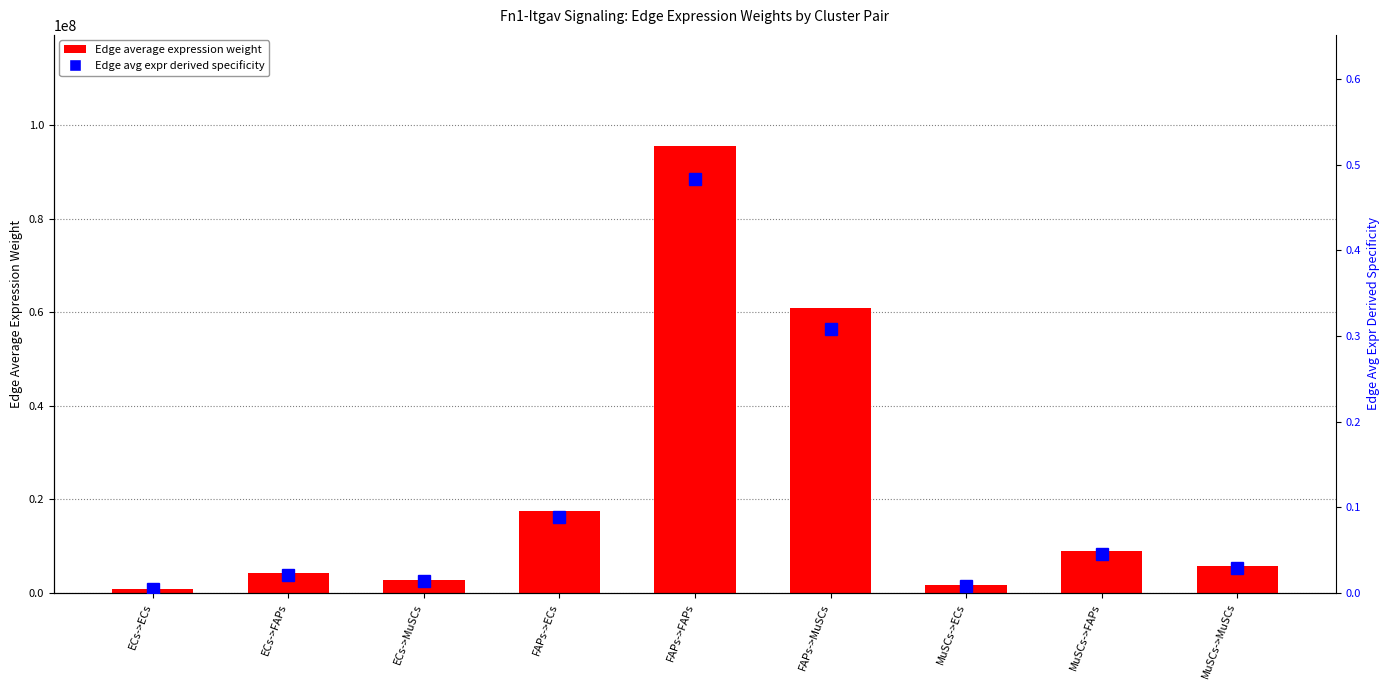

Where is Edge average expression weight nearest to the value 48103304?

FAPs->MuSCs